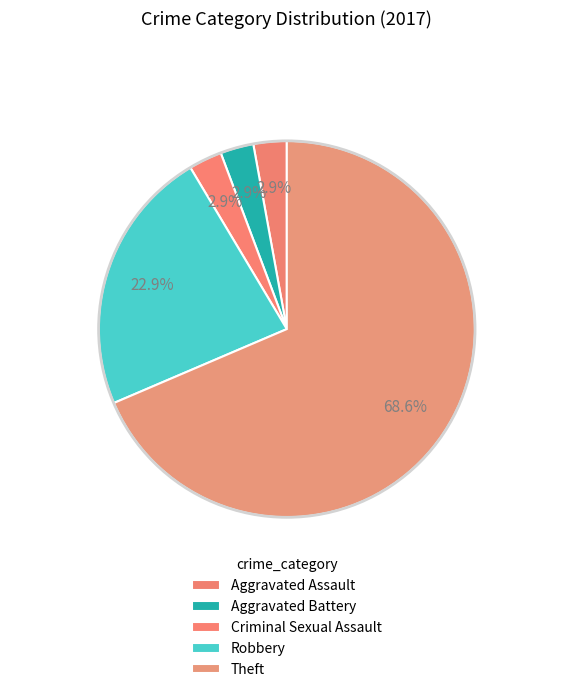

Rank the categories by value from highest to lowest.

Theft, Robbery, Aggravated Assault, Aggravated Battery, Criminal Sexual Assault